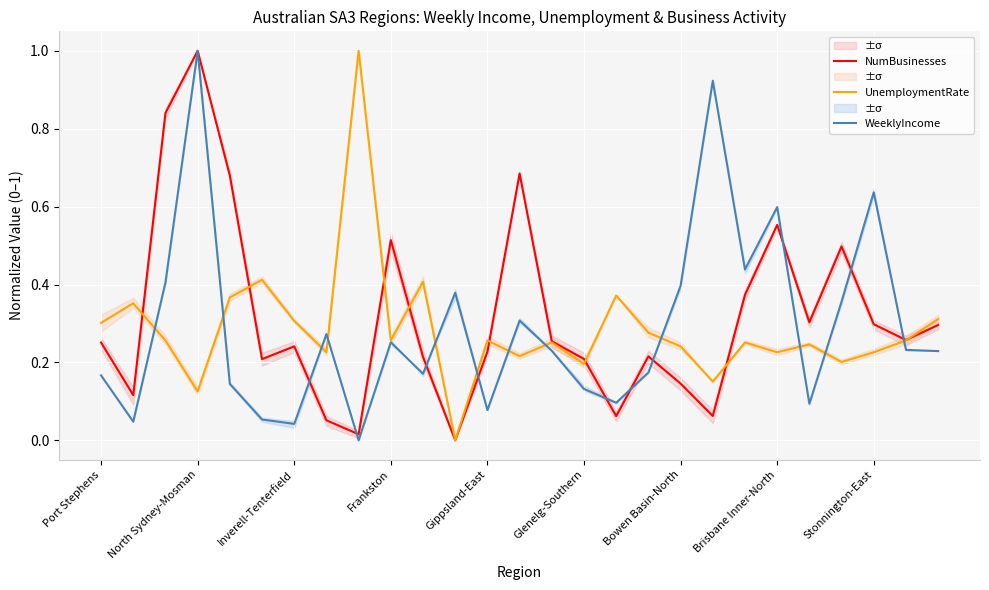

What is the maximum value for WeeklyIncome?

1.0